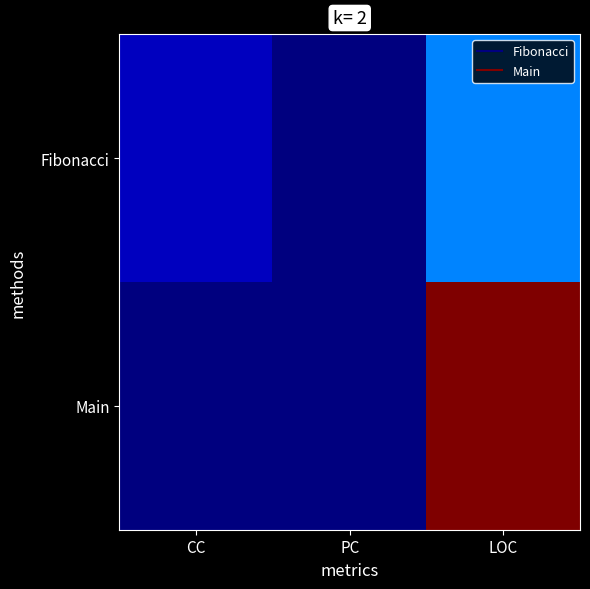

Reading right to left, extract all data points from this chart.

Fibonacci: LOC=10	PC=1	CC=3
Main: LOC=36	PC=1	CC=1